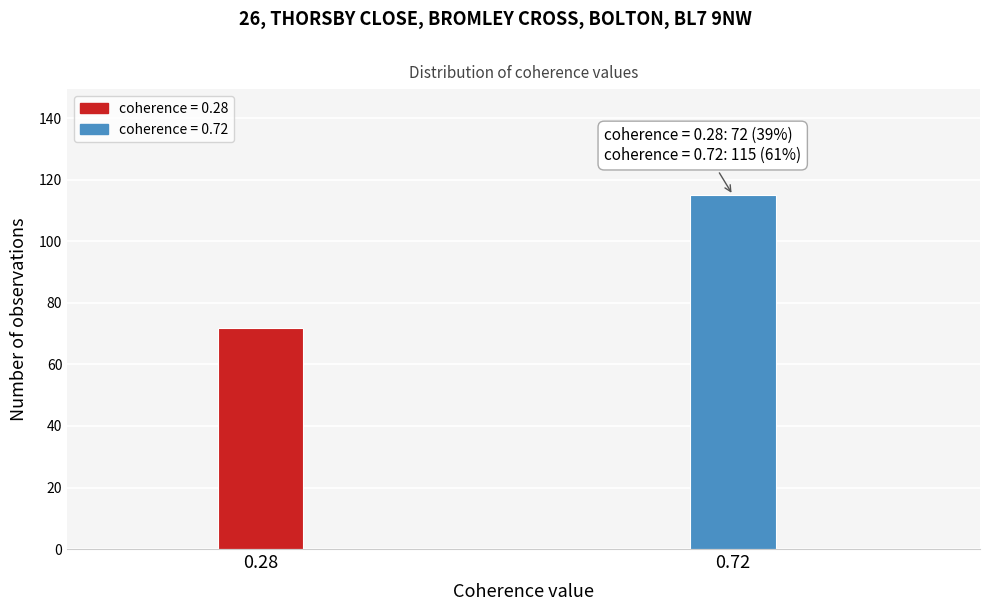

Reading right to left, what are all the values shown in this chart?

115	72